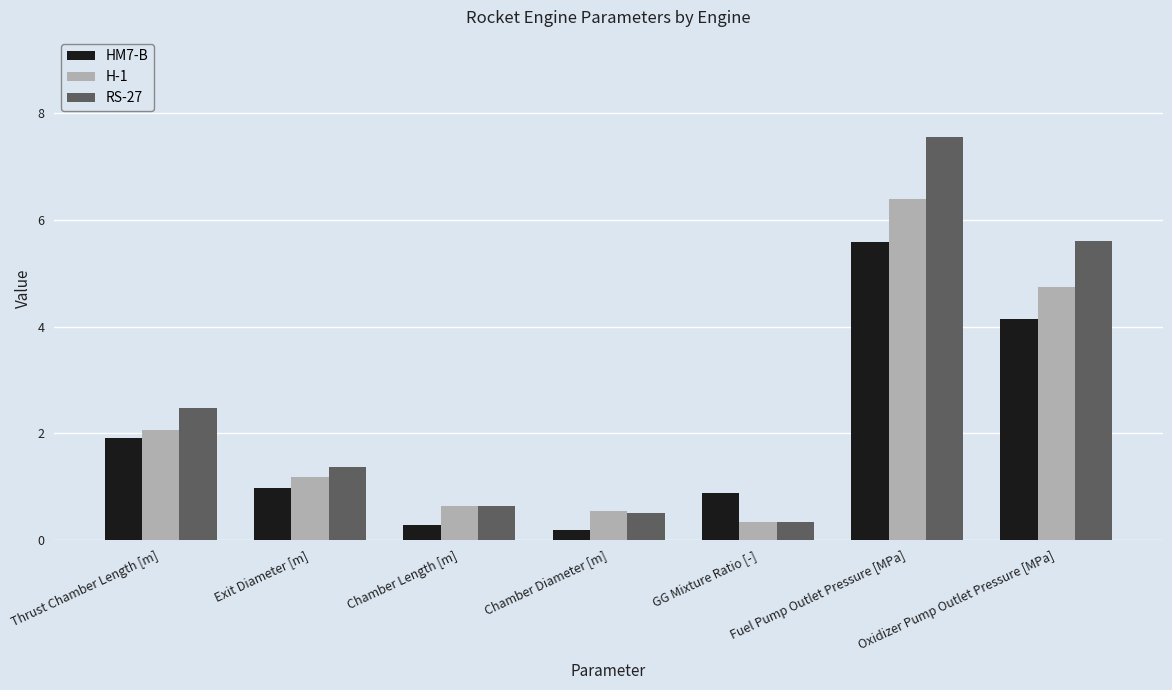

The value of RS-27 at Thrust Chamber Length [m] is 4.2. True or false?

False